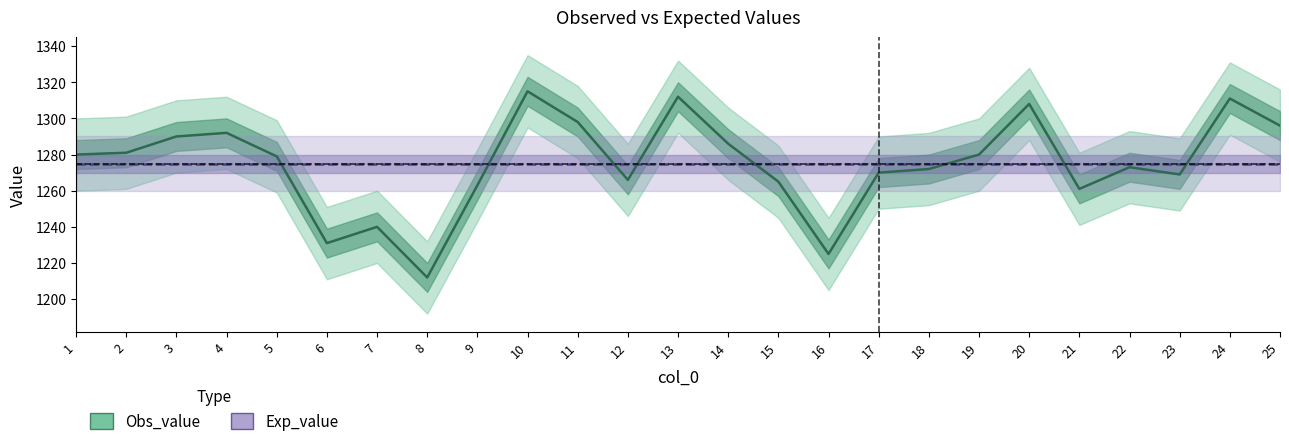

What are all the series names shown in the legend?

Obs_value, Exp_value